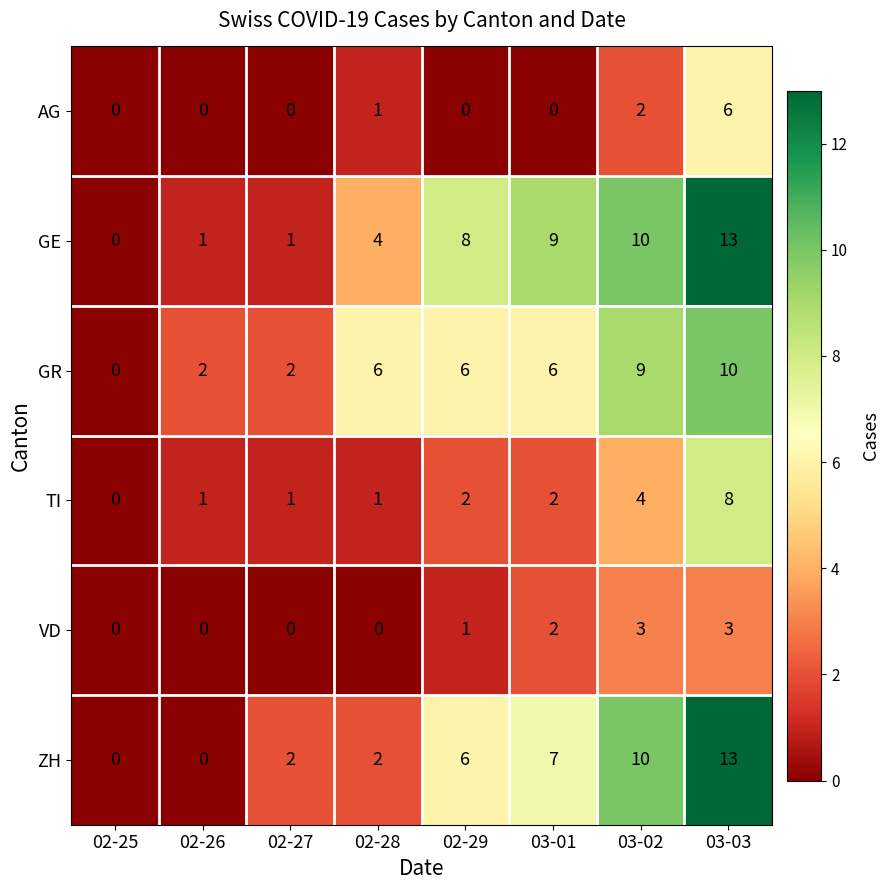

Is the value of TI at 02-27 greater than the value of GE at 02-29?

No